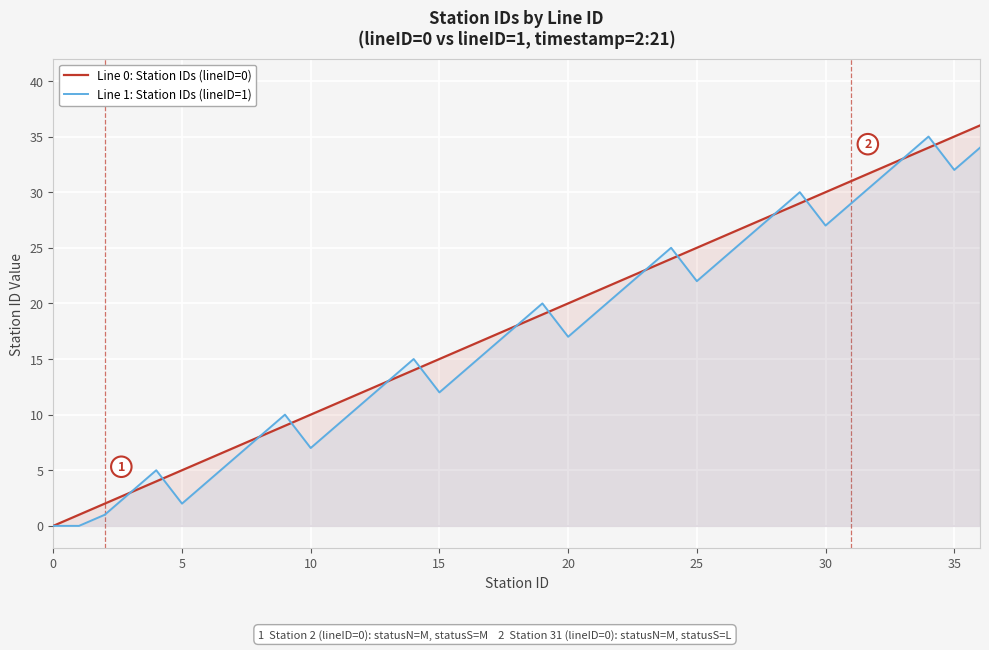

Does the chart display data point markers on the line(s)?

No